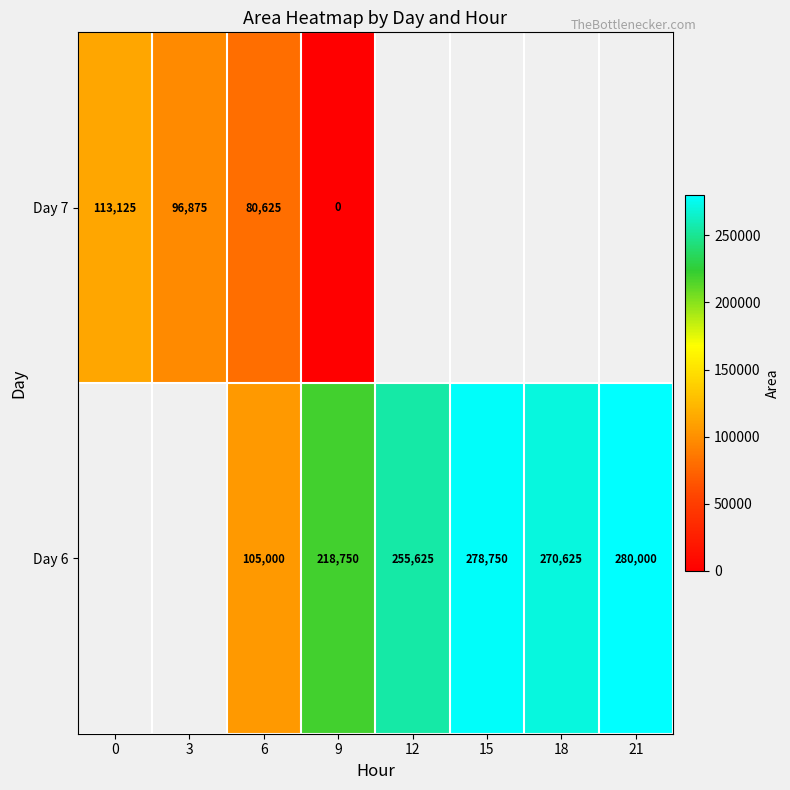

The value of Day 6 at 6 is 149833. True or false?

False